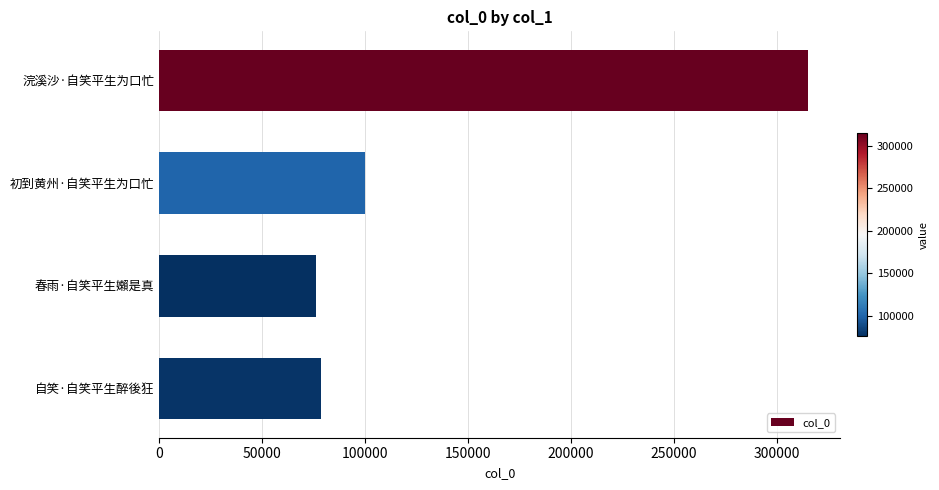

What is the difference between the maximum and second lowest values?

236571